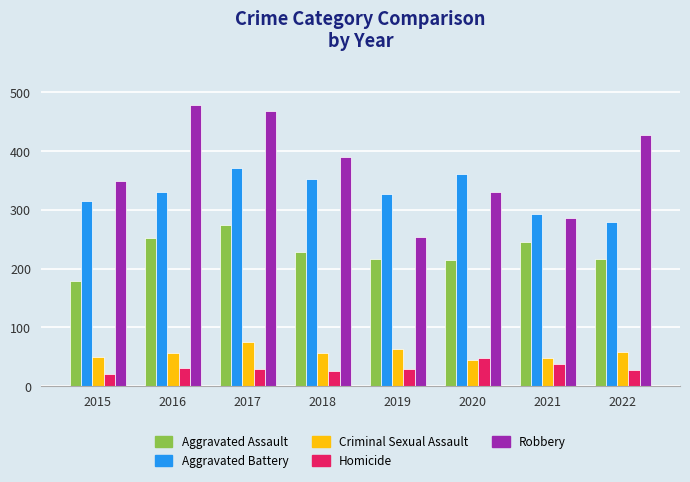

What is the greatest value displayed?

478